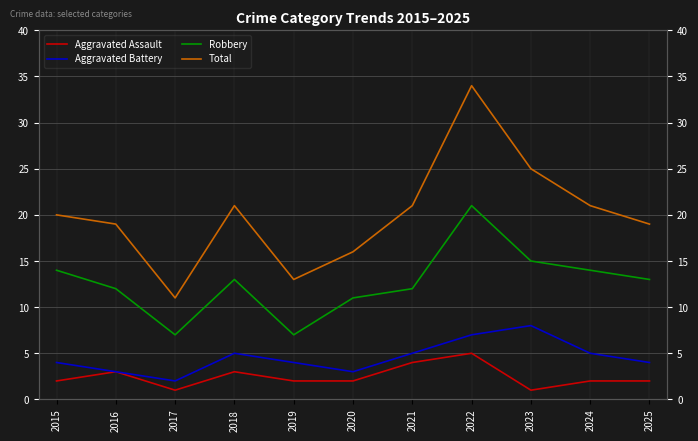

Reading left to right, transcribe all the data shown in this chart.

Aggravated Assault: 2	3	1	3	2	2	4	5	1	2	2
Aggravated Battery: 4	3	2	5	4	3	5	7	8	5	4
Robbery: 14	12	7	13	7	11	12	21	15	14	13
Total: 20	19	11	21	13	16	21	34	25	21	19